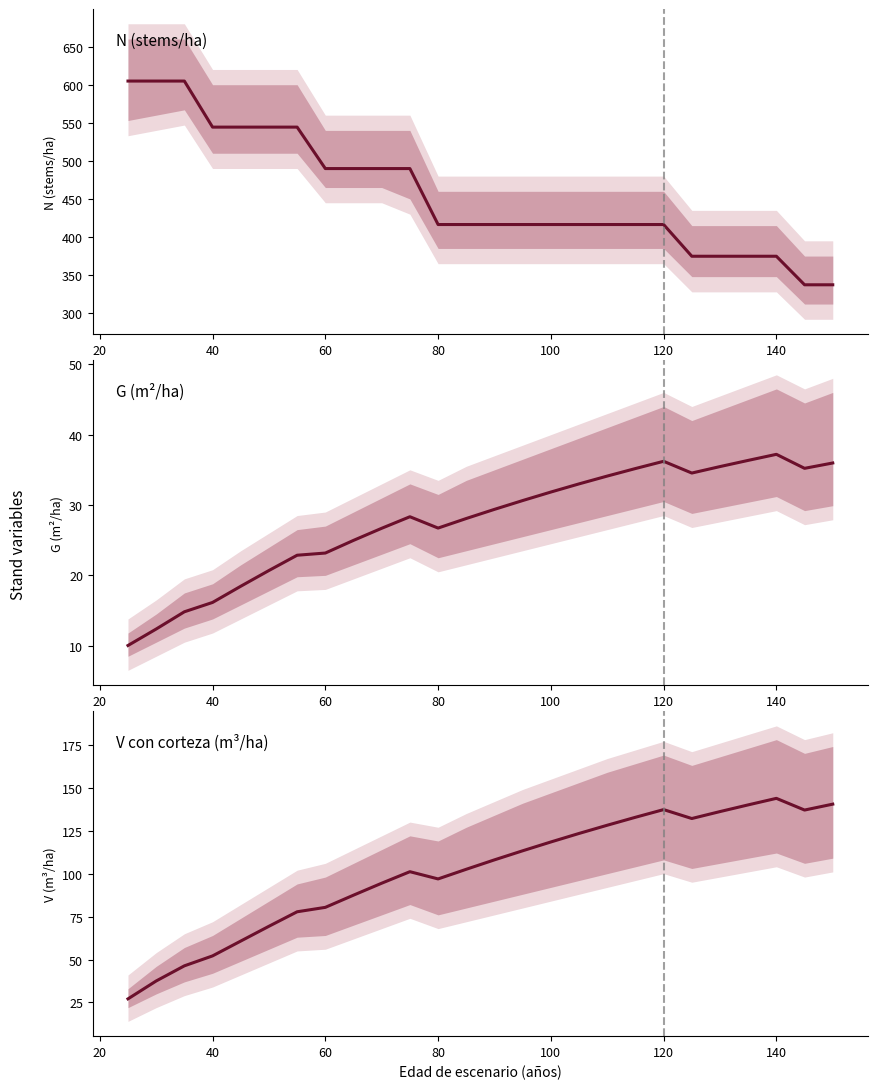

Reading left to right, list all the values displayed in this chart.

N median: 604.8	604.8	604.8	544.3	544.3	544.3	544.3	489.9	489.9	489.9	489.9	416.4	416.4	416.4	416.4	416.4	416.4	416.4	416.4	416.4	374.8	374.8	374.8	374.8	337.3	337.3
G median: 10.0	12.4	14.8	16.1	18.4	20.7	22.9	23.2	25.0	26.7	28.3	26.7	28.1	29.4	30.6	31.8	33.0	34.1	35.2	36.2	34.5	35.5	36.3	37.2	35.2	36.0
V median: 27.1	37.5	46.3	52.1	60.8	69.4	77.8	80.4	87.5	94.4	101.1	96.9	102.5	108.0	113.3	118.4	123.4	128.2	132.8	137.3	132.1	136.1	140.0	143.8	137.0	140.4